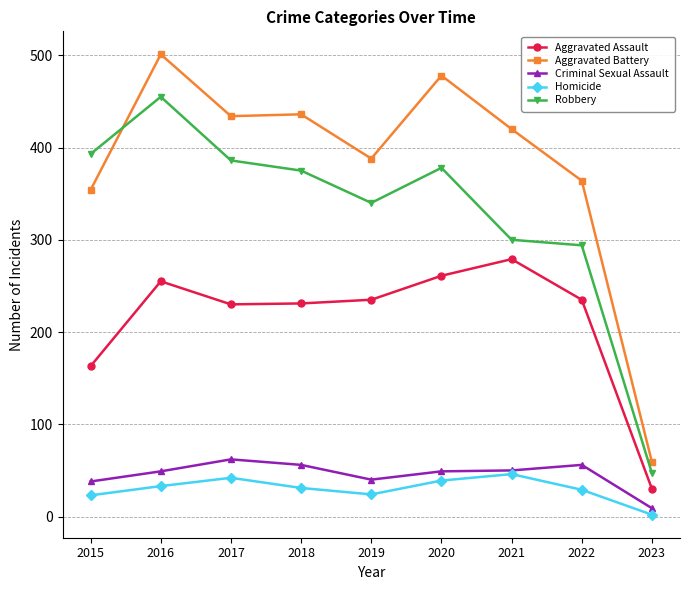

What is the average value of the Aggravated Battery series?

382